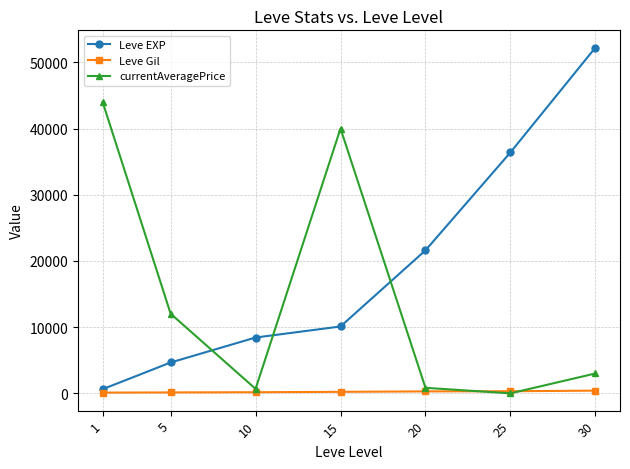

How many data points does each series have?

7